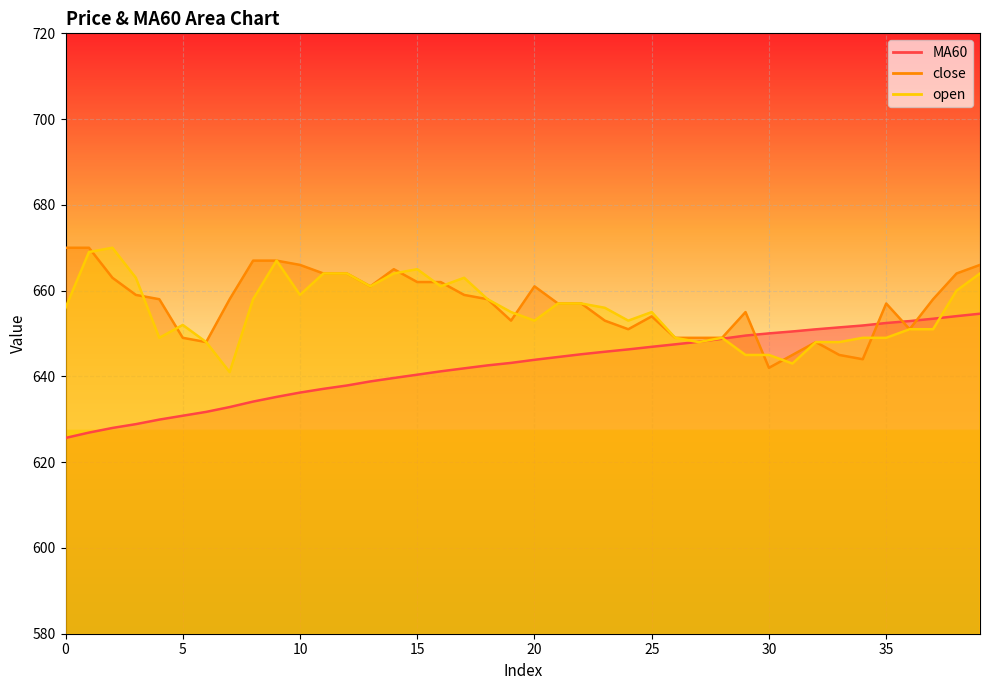

What is the average value of the MA60 series?

642.3